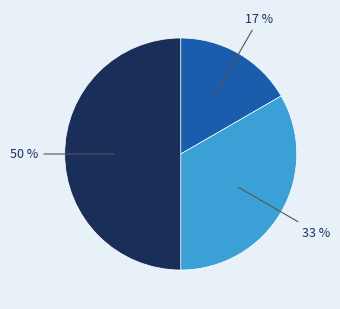

To the nearest percent, what is the average slice percentage?

33%